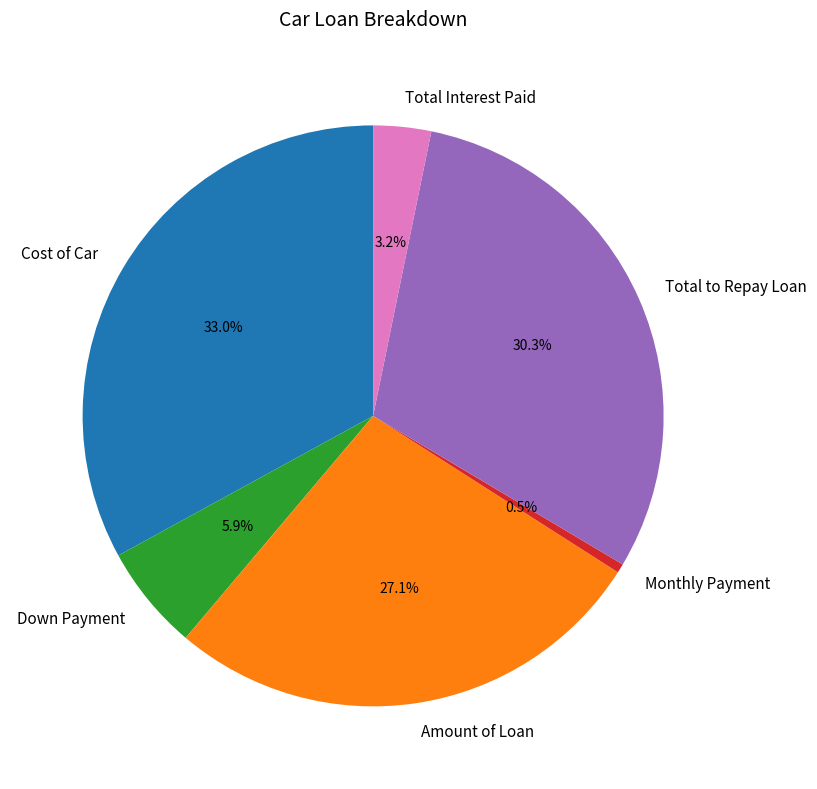

Is it true that Amount of Loan is 27% of the pie?

True